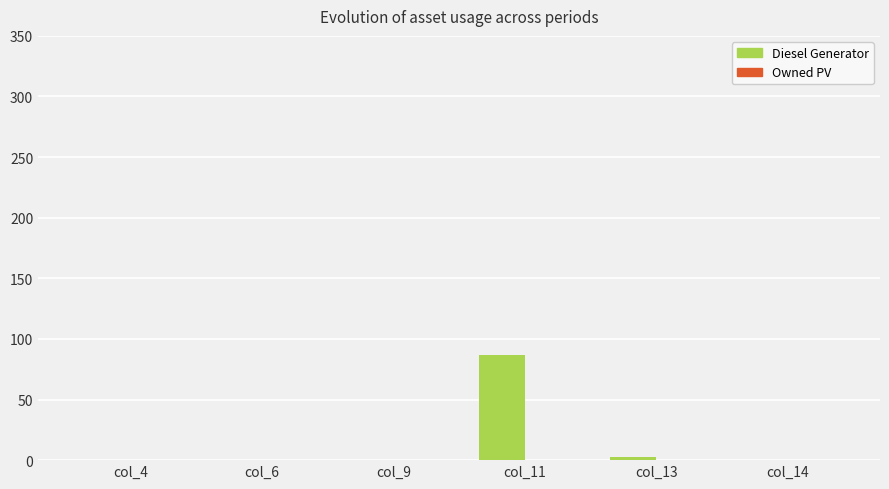

Between col_11 and col_4, which is larger?

col_11